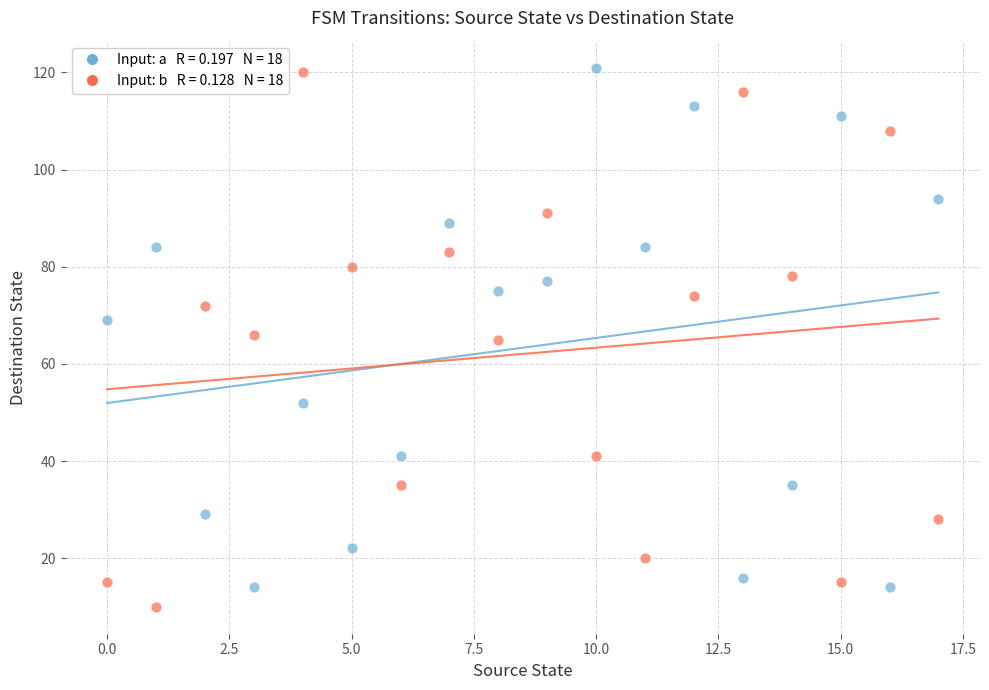

Across all data points, what is the range of Y values (max minus min)?

111